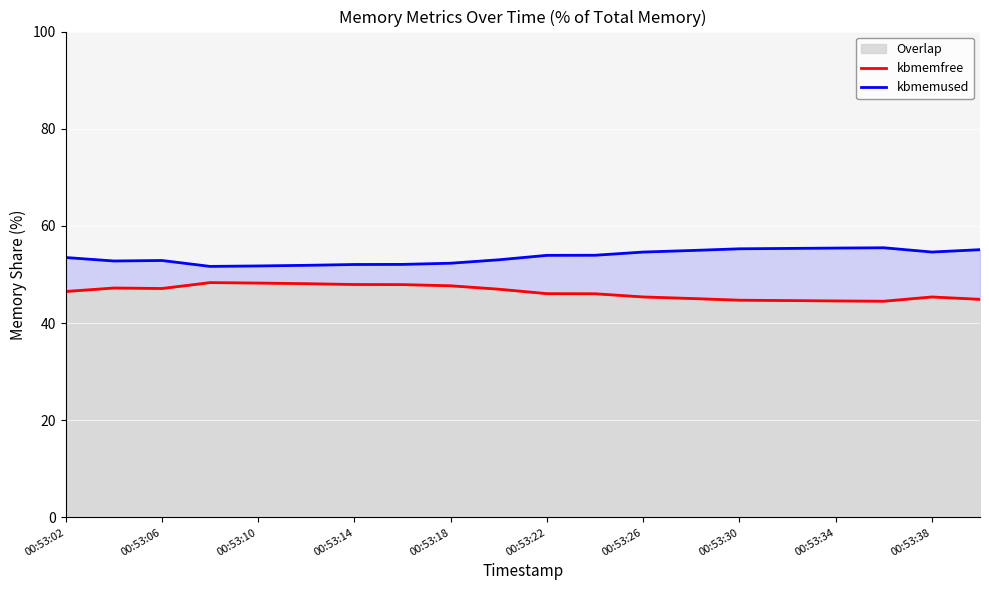

The value of Overlap at 00:53:10 is 48.2. True or false?

True